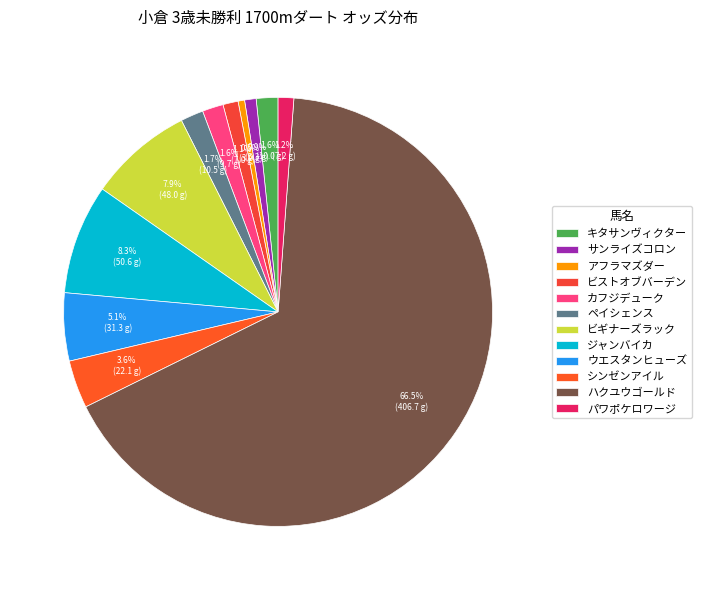

How many segments does this pie chart have?

12